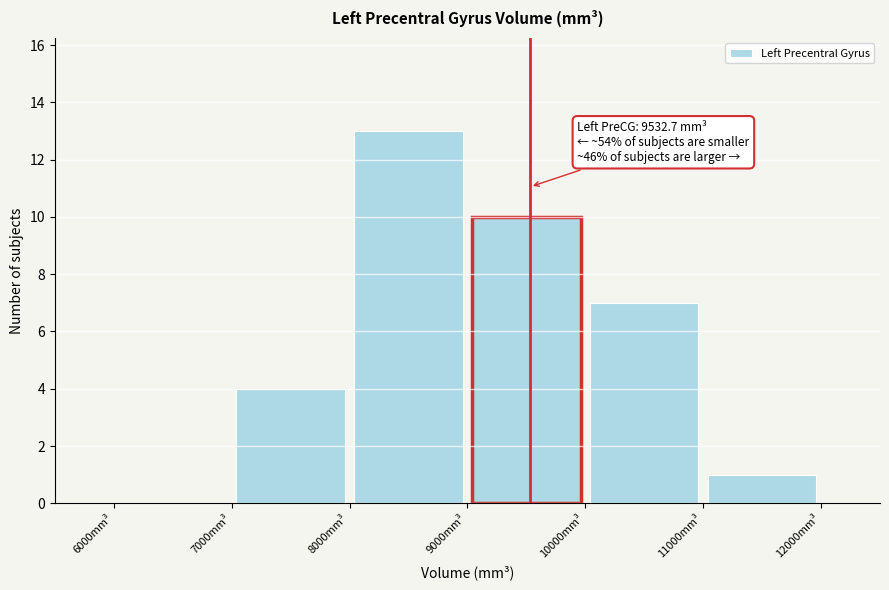

Over which range of the x-axis is the bar tallest?

8000 to 9000